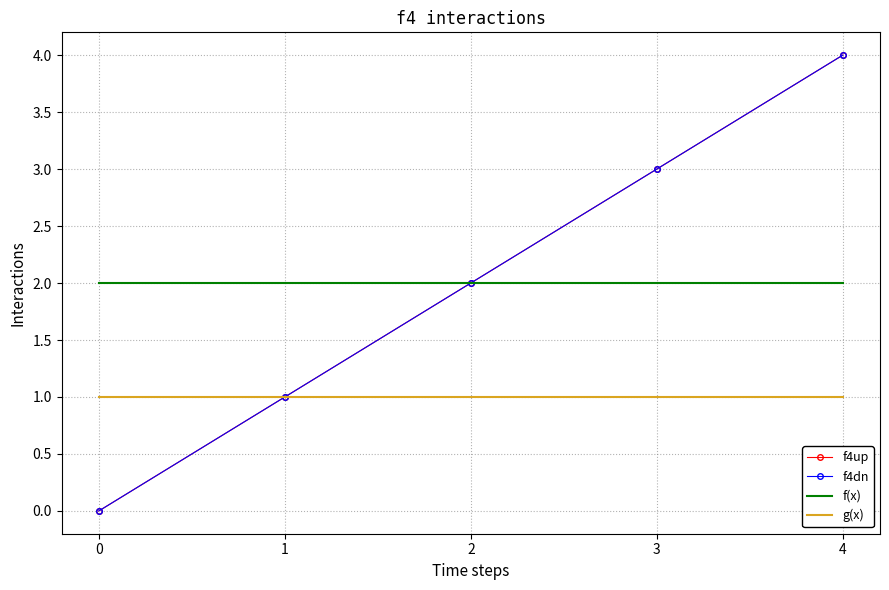

Is it true that f4up equals 3 at 0?

False